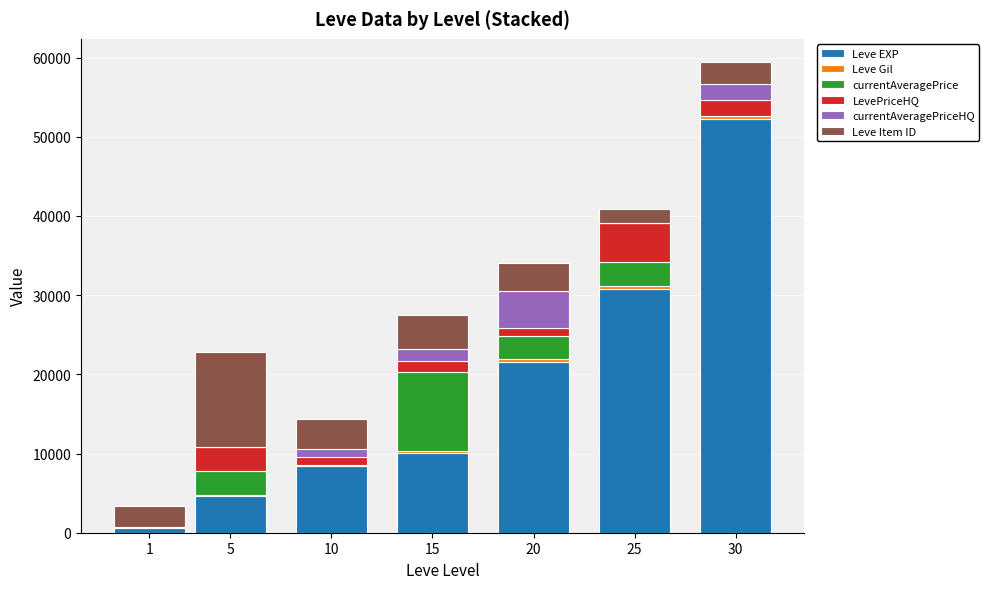

What is the difference between the Leve EXP values at 5 and 30?

47560